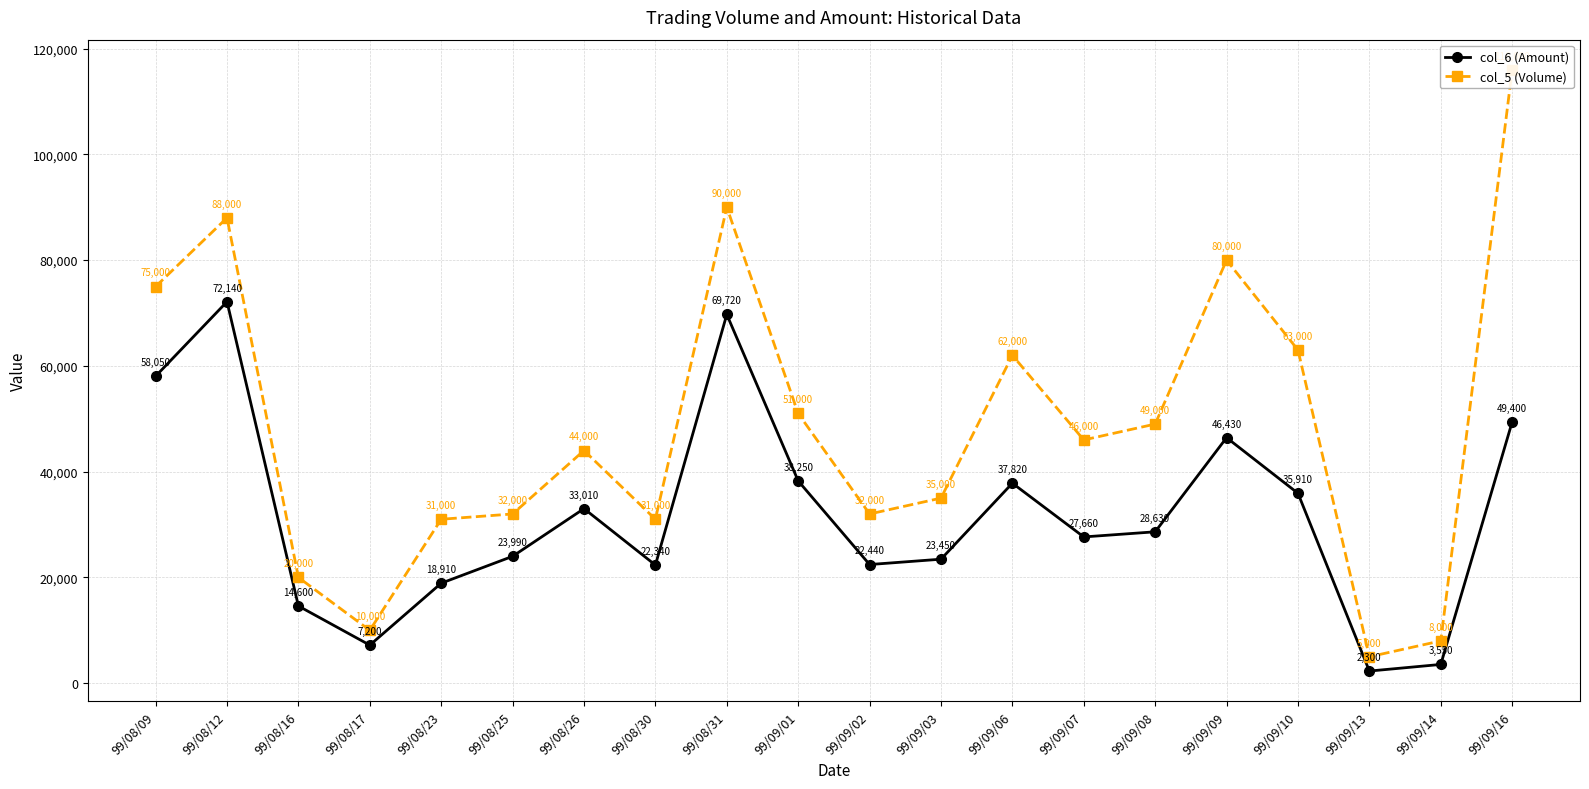

What is the sum of the col_5 (Volume) values at 99/09/16 and 99/08/17?

126000